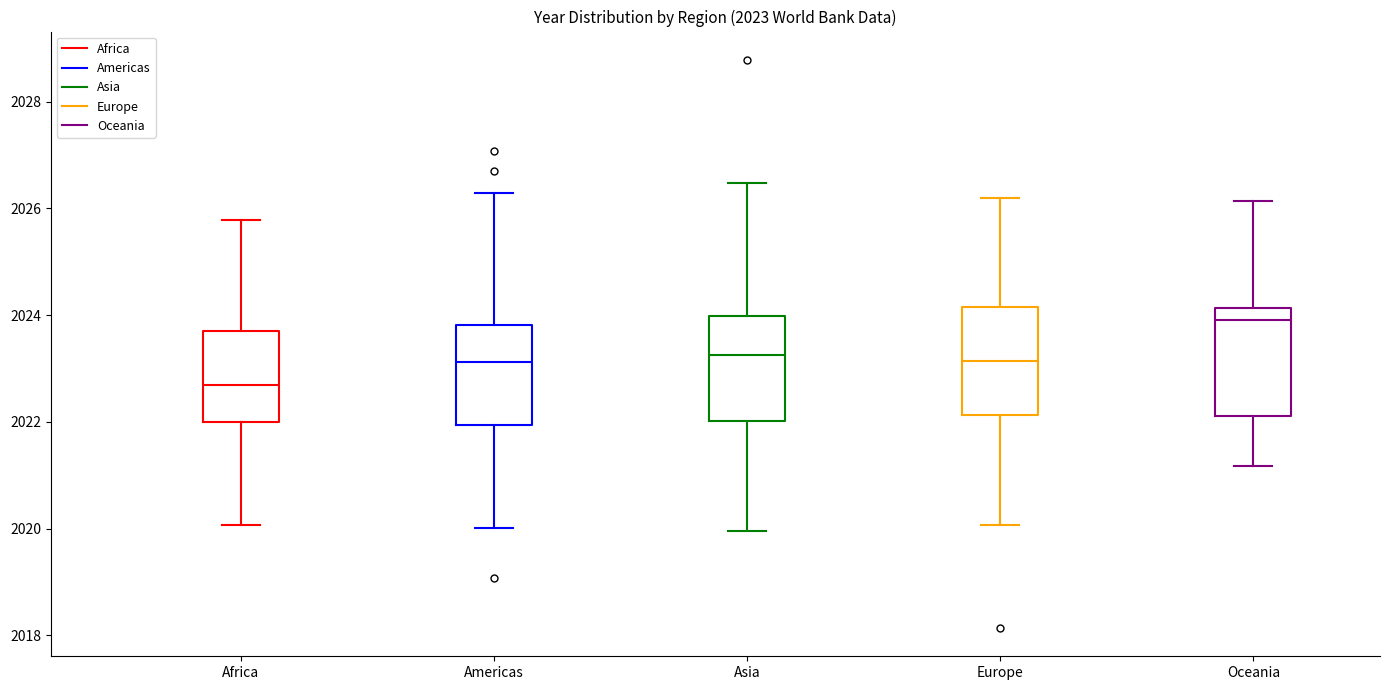

Which box has the lowest median line?

Africa